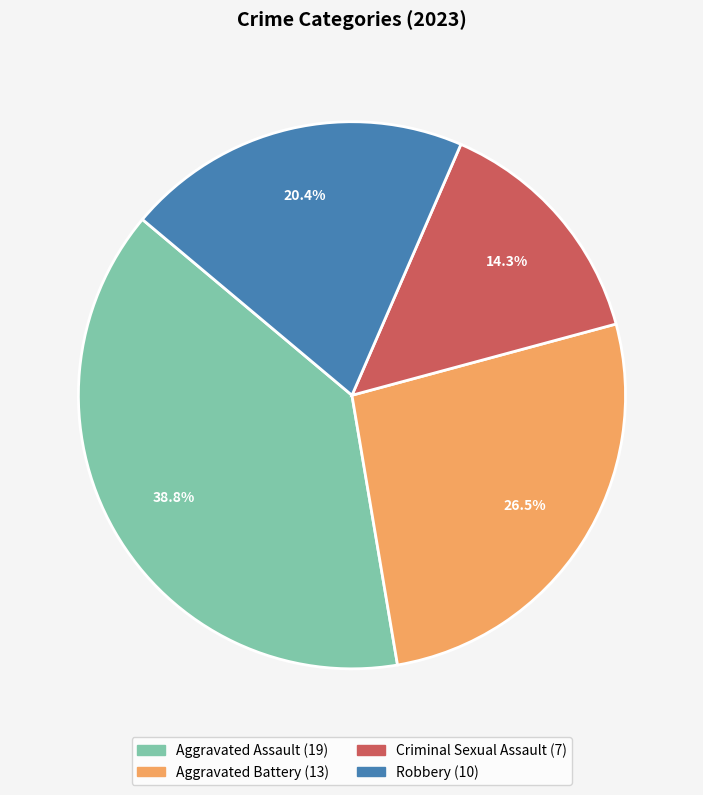

Is there any slice that represents more than half of the pie?

No